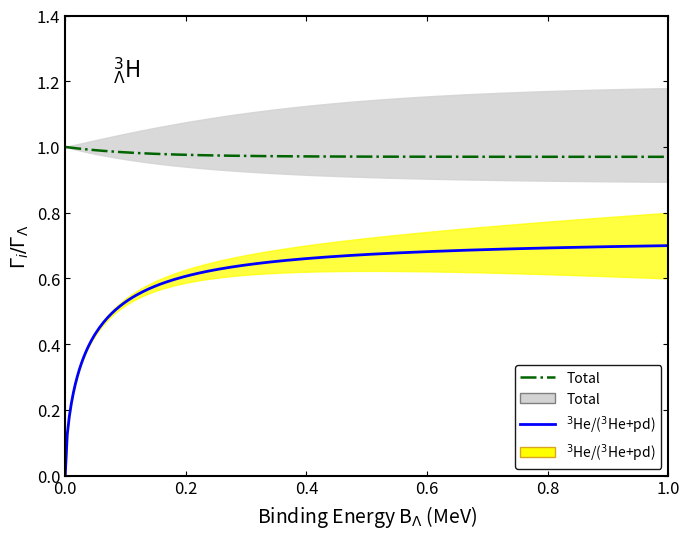

How many values in the Total_lower series are below 1?

6